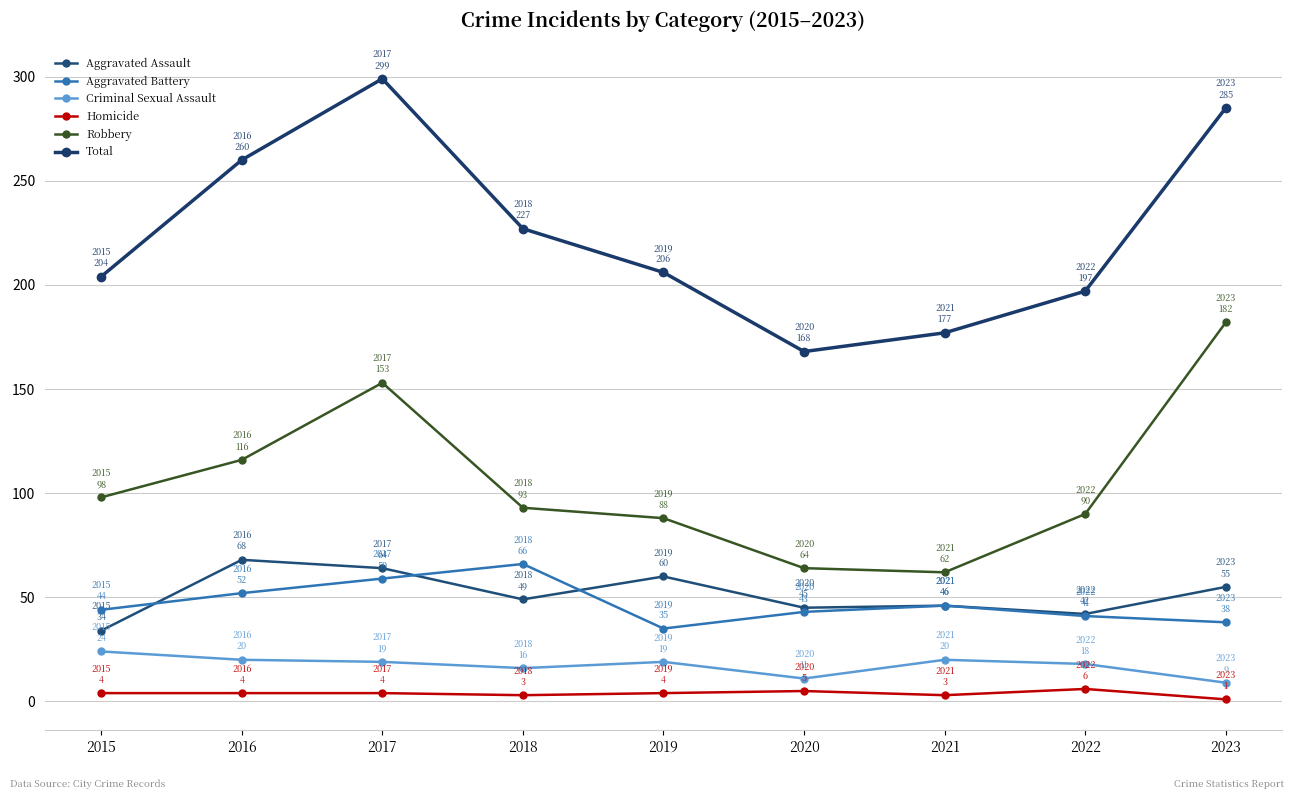

Reading left to right, what are all the values shown in this chart?

Aggravated Assault: 2015=34	2016=68	2017=64	2018=49	2019=60	2020=45	2021=46	2022=42	2023=55
Aggravated Battery: 2015=44	2016=52	2017=59	2018=66	2019=35	2020=43	2021=46	2022=41	2023=38
Criminal Sexual Assault: 2015=24	2016=20	2017=19	2018=16	2019=19	2020=11	2021=20	2022=18	2023=9
Homicide: 2015=4	2016=4	2017=4	2018=3	2019=4	2020=5	2021=3	2022=6	2023=1
Robbery: 2015=98	2016=116	2017=153	2018=93	2019=88	2020=64	2021=62	2022=90	2023=182
Total: 2015=204	2016=260	2017=299	2018=227	2019=206	2020=168	2021=177	2022=197	2023=285